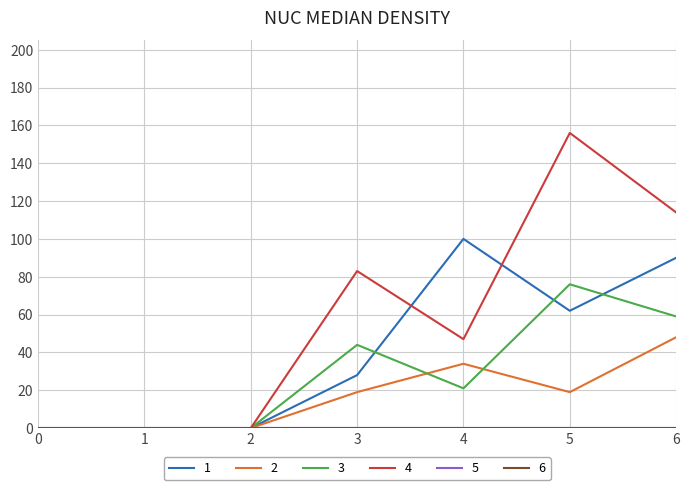

What is the average value of the 2 series?

17